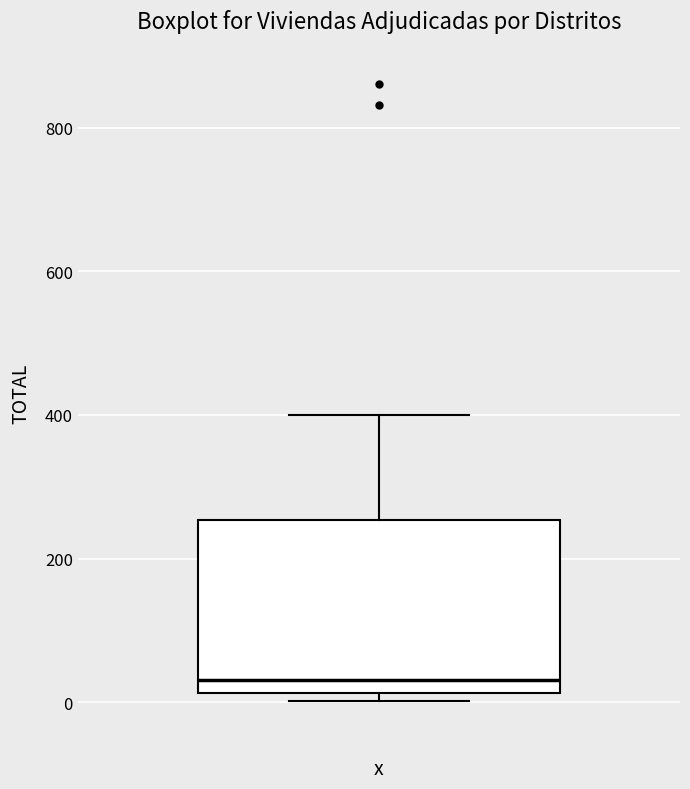

Read this box plot against the y-axis: the position of the median line, the range covered by the box, and the ends of both whiskers. The values are not printed on the chart, so give them approximately, as read against the axis.

median 40, box 20 to 260, whiskers 0 to 400